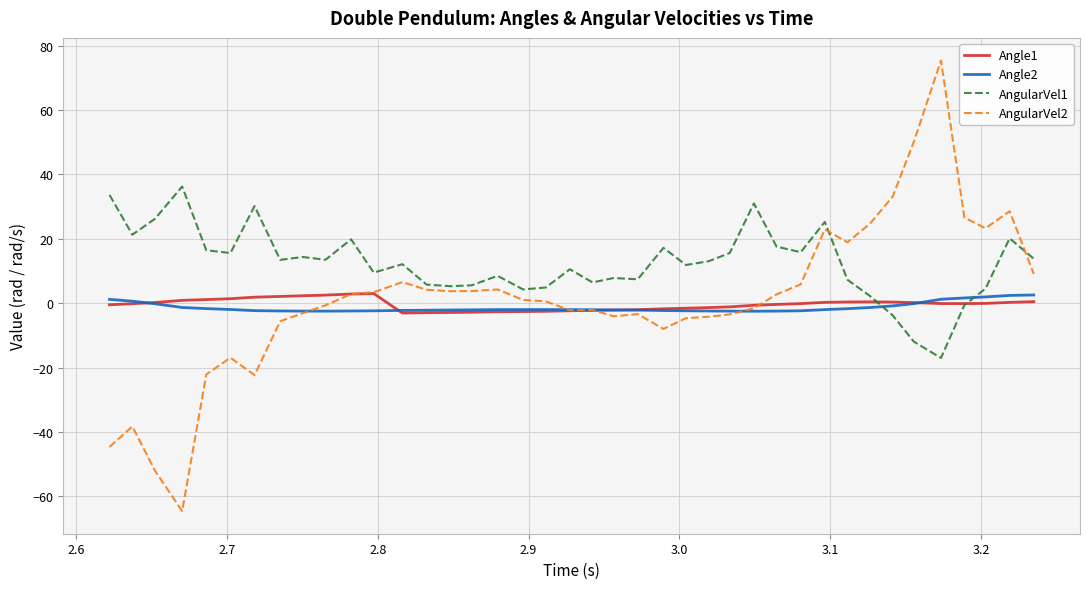

What is the maximum value shown in the chart?

75.4